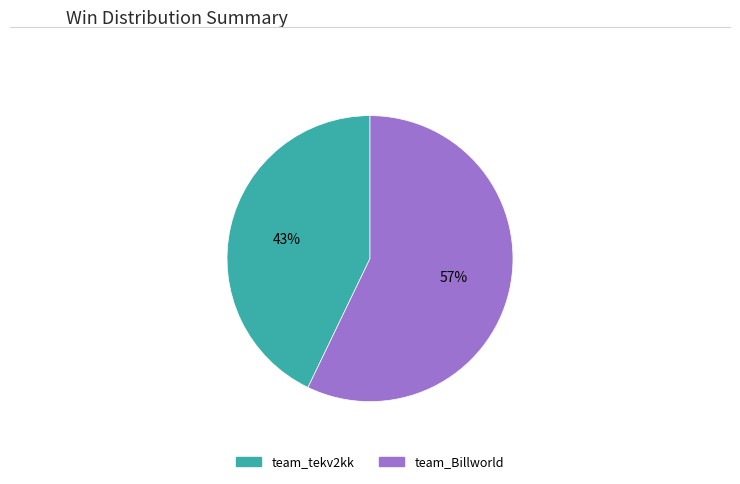

True or false: team_tekv2kk accounts for 43% of the total.

True